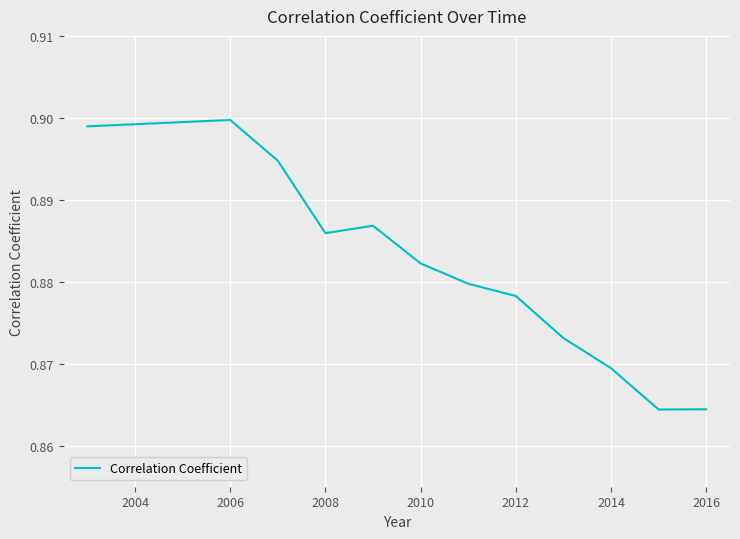

The value at 2010 is 0.6. True or false?

False